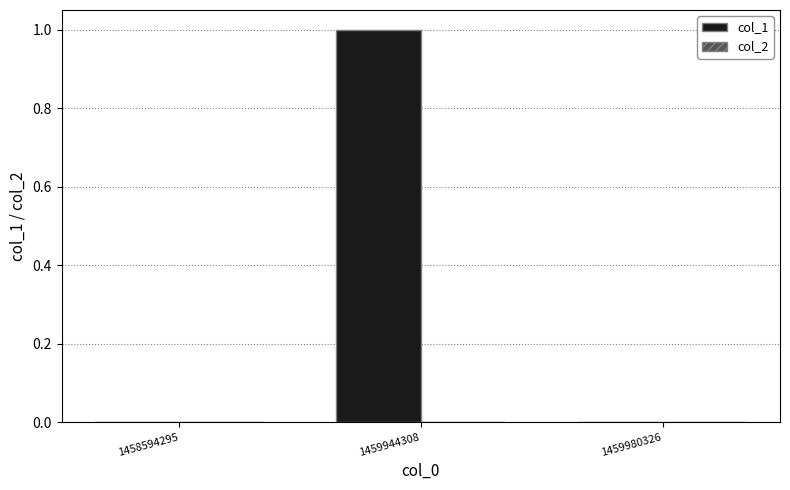

Between 1459980326 and 1459944308, which is larger?

1459944308